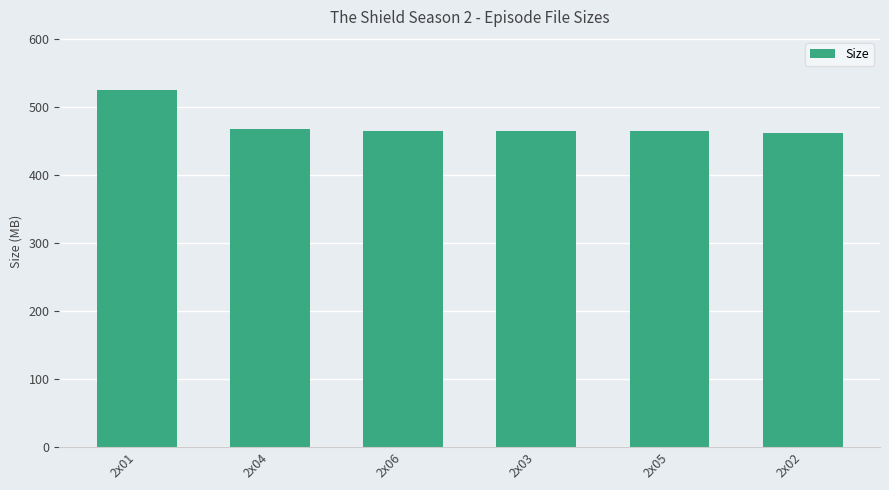

What is the label of the 2nd bar from the right?

2x05